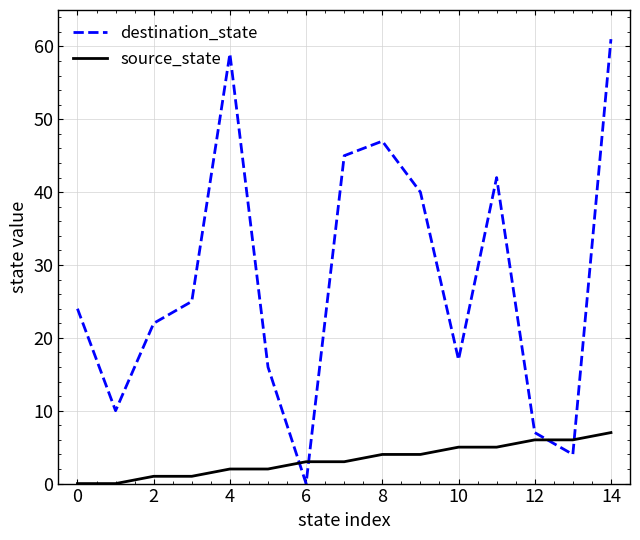

List the series in order of their overall mean, lowest first.

source_state, destination_state